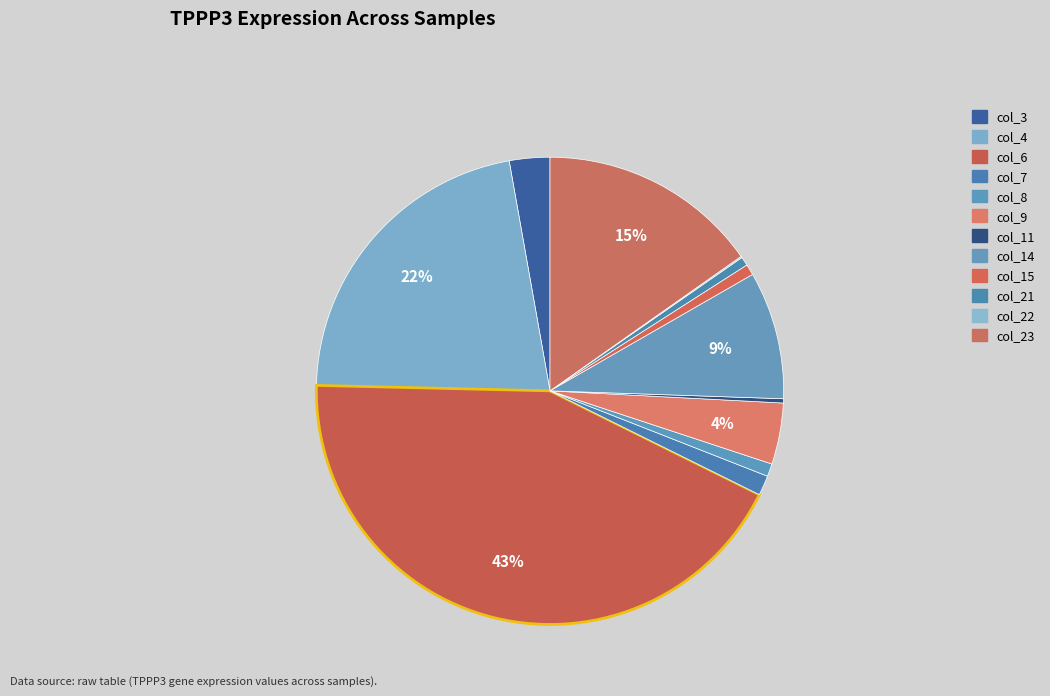

Which category has the smallest portion of the pie?

col_22